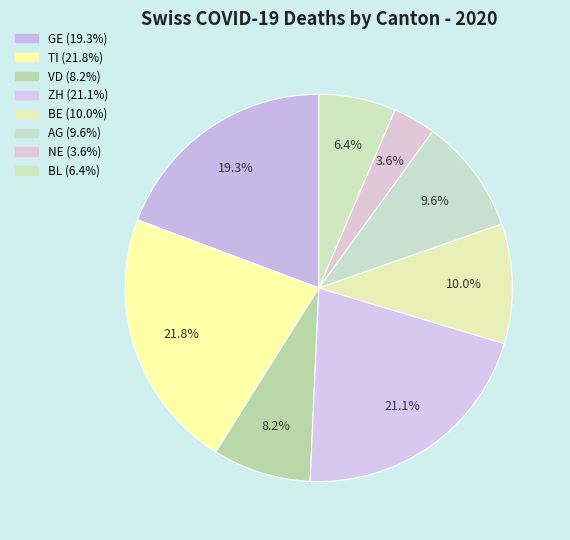

Count the number of slices in the pie.

8